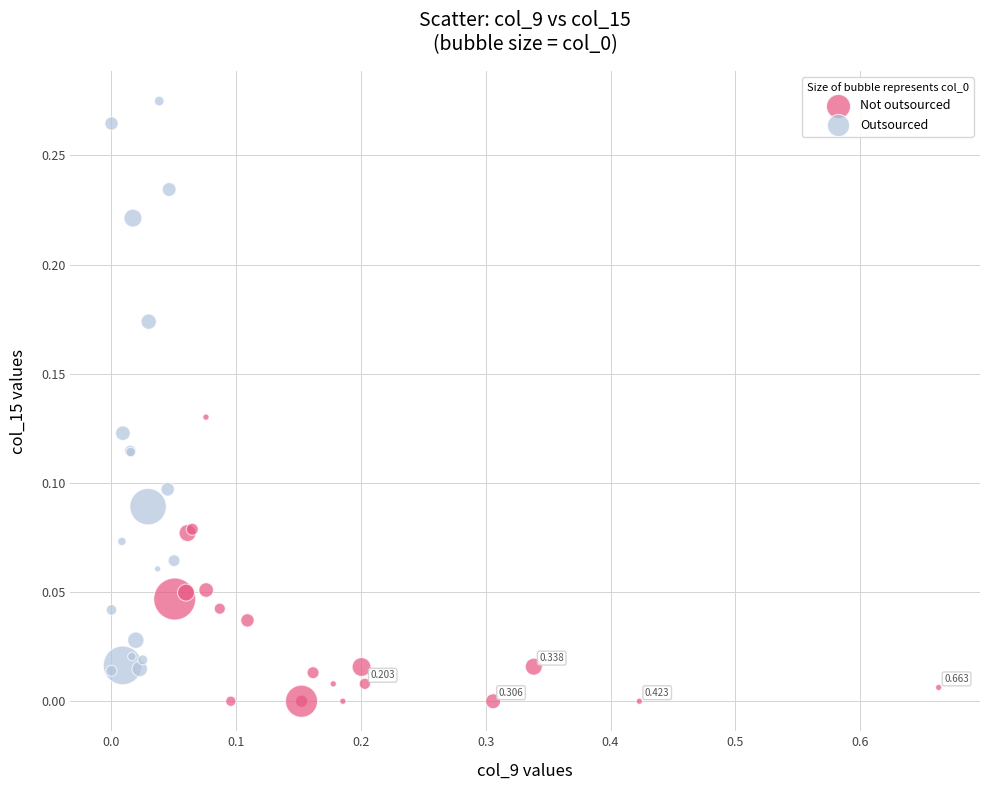

Which series reaches the maximum Y coordinate?

Outsourced